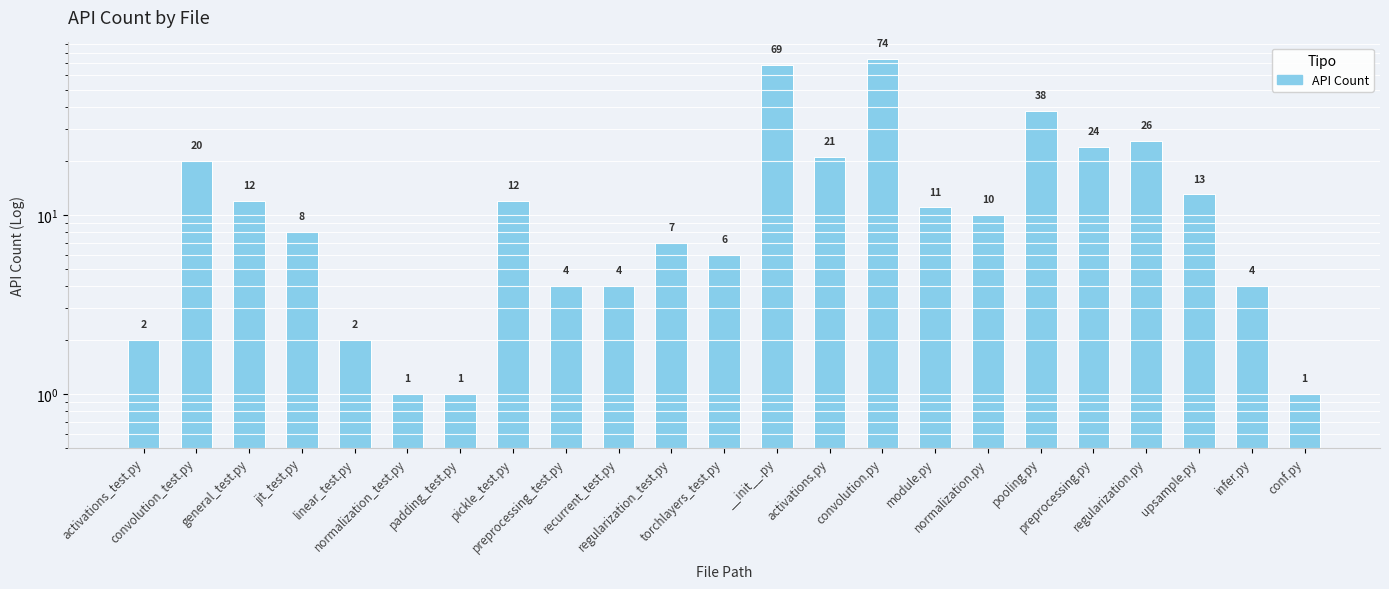

The chart shows a value of 20 at convolution_test.py. True or false?

True